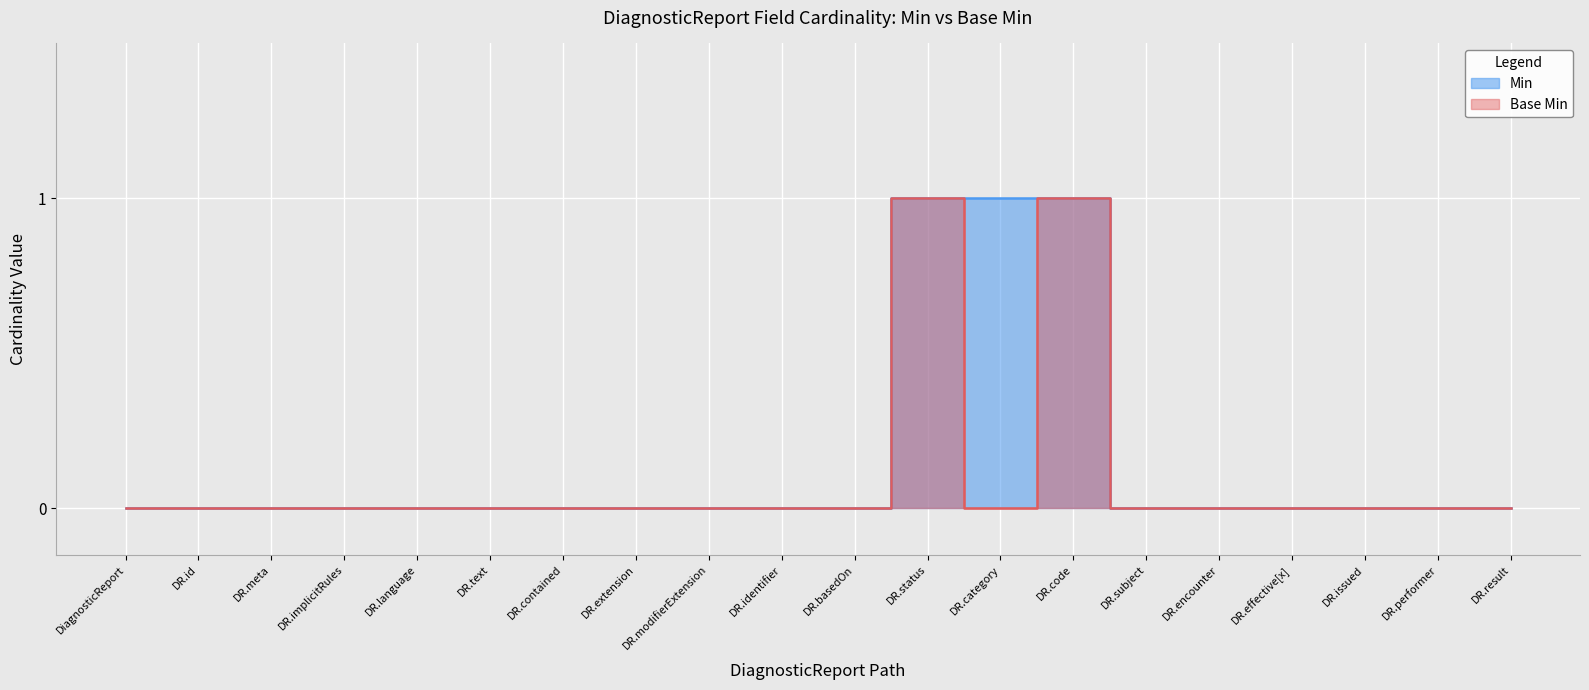

Is it true that Base Min equals 0 at DR.effective[x]?

True